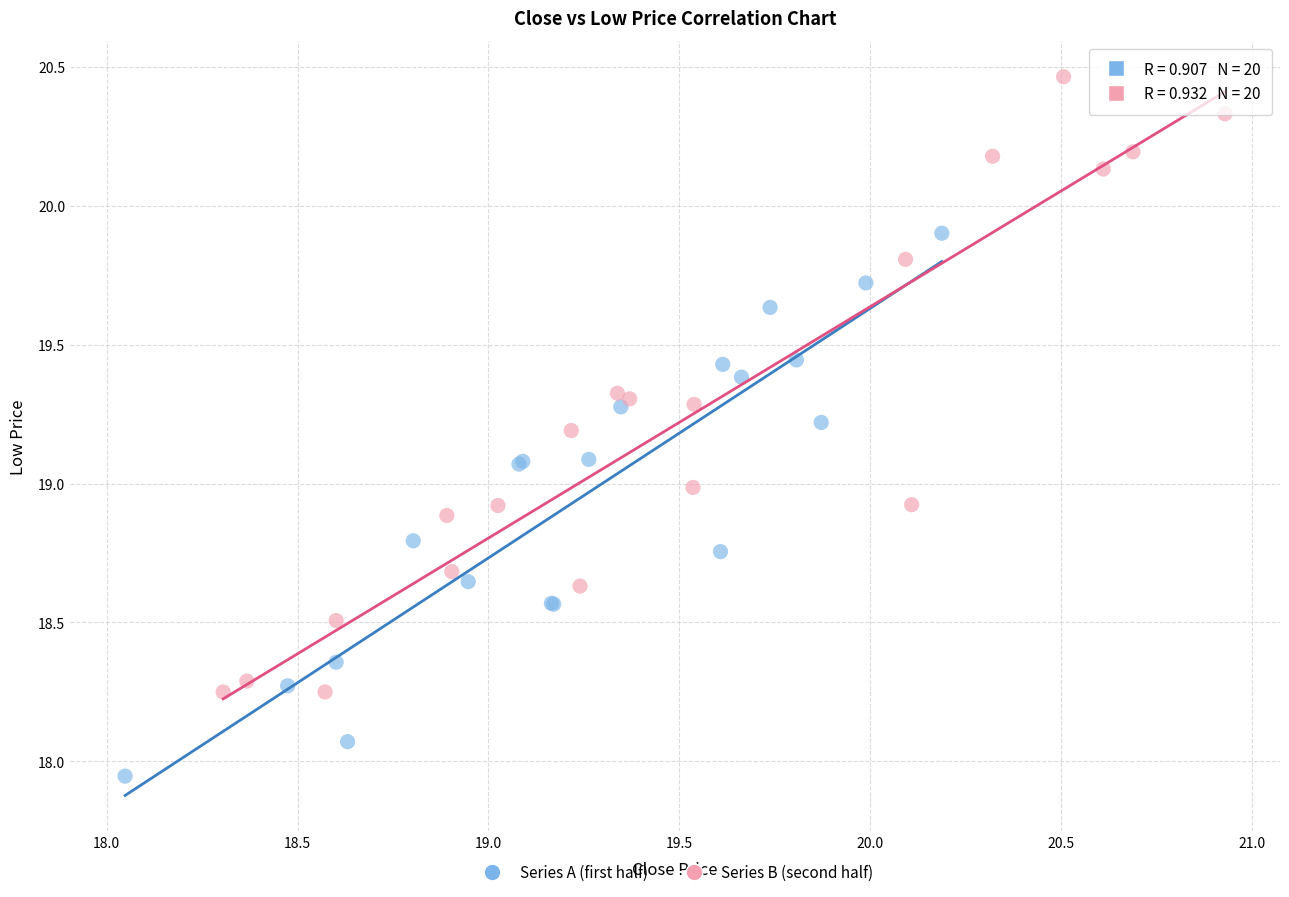

Which series reaches the minimum Y coordinate?

Series A (first half)